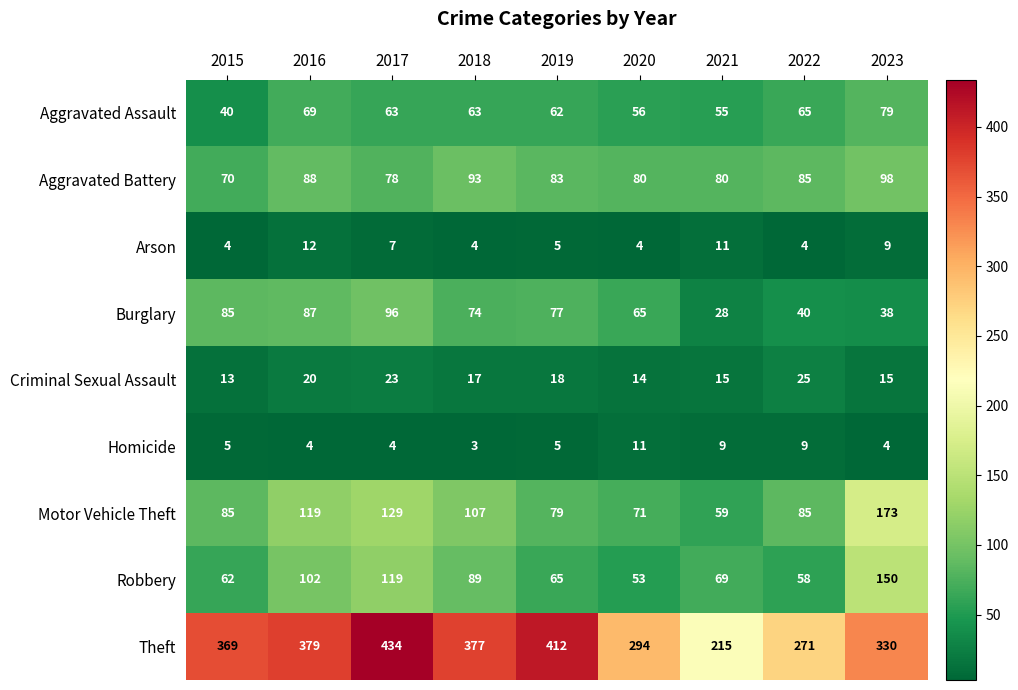

Between 2018 and 2022, which series saw the biggest shift?

Theft